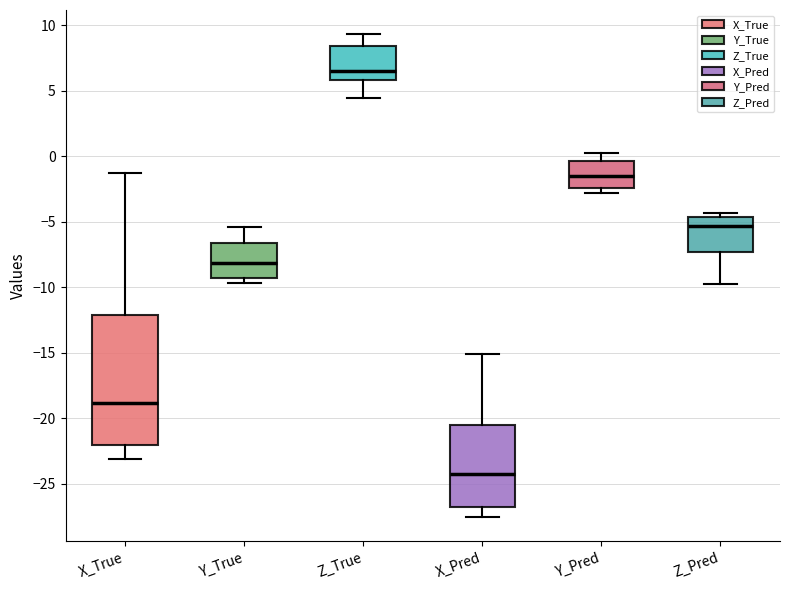

Reading left to right, read every box against the y-axis: the position of its median line, the range the box covers, and the ends of its whiskers. The values are not printed on the chart, so give them approximately, as read against the axis.

X_True: median -19.0, box -22.0 to -12.0, whiskers -23.0 to -1.5
Y_True: median -8.0, box -9.5 to -6.5, whiskers -9.5 (just below the box's lower edge) to -5.5
Z_True: median 6.5, box 6.0 to 8.5, whiskers 4.5 to 9.5
X_Pred: median -24.5, box -26.5 to -20.5, whiskers -27.5 to -15.0
Y_Pred: median -1.5, box -2.5 to -0.5, whiskers -3.0 to 0.5
Z_Pred: median -5.5, box -7.5 to -4.5, whiskers -10.0 to -4.5 (just above the box's upper edge)